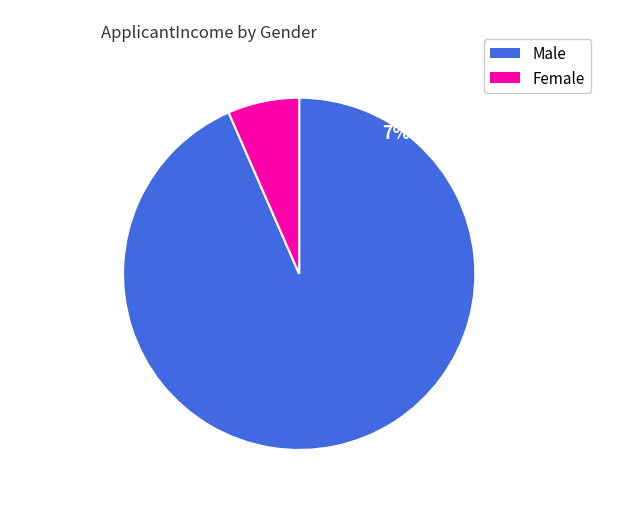

What is the smallest slice in the pie chart?

Female